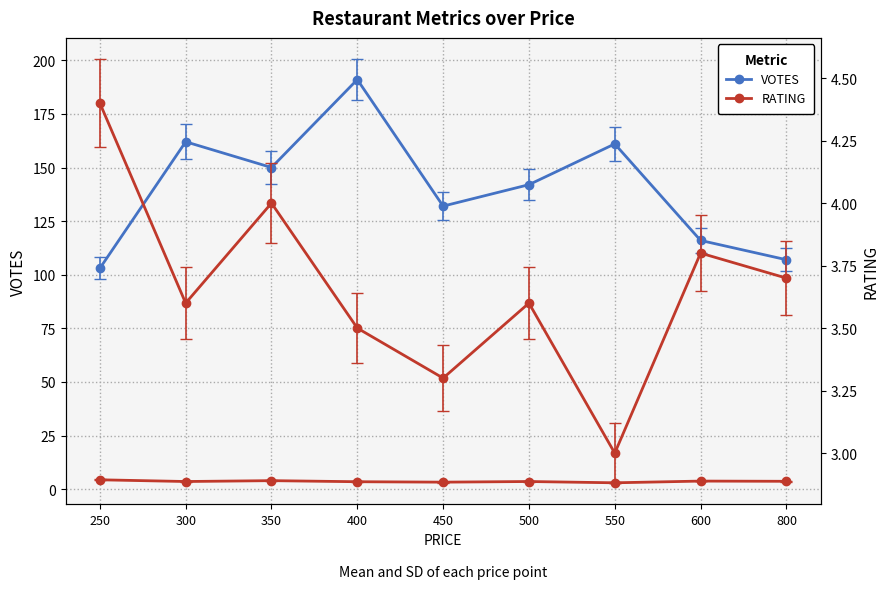

Reading right to left, what are all the values shown in this chart?

VOTES: 800=107.0	600=116.0	550=161.0	500=142.0	450=132.0	400=191.0	350=150.0	300=162.0	250=103.0
RATING: 800=3.7	600=3.8	550=3.0	500=3.6	450=3.3	400=3.5	350=4.0	300=3.6	250=4.4